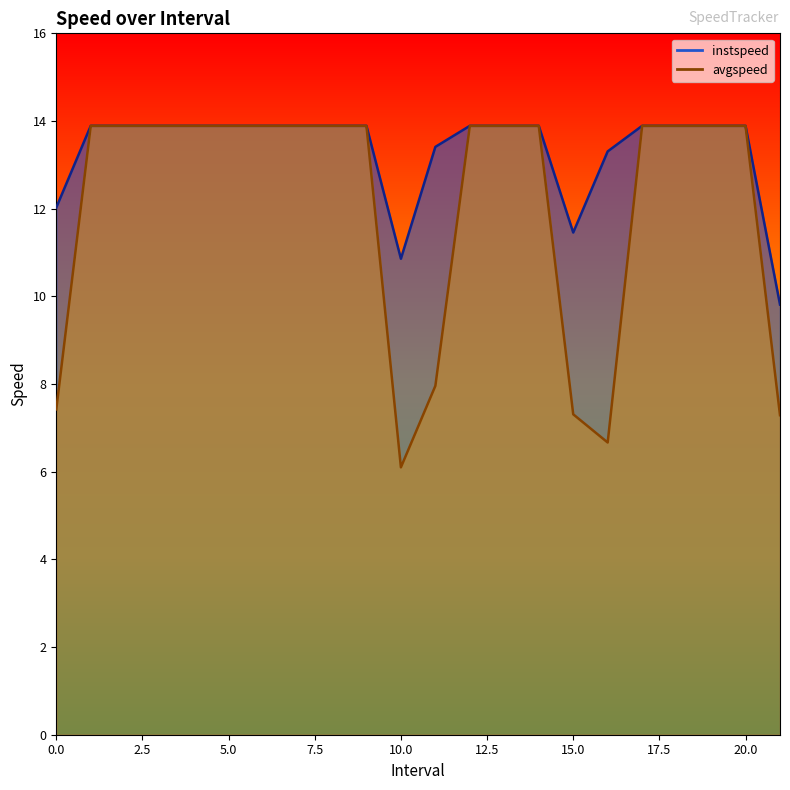

Is it true that avgspeed equals 13.9 at 13.0?

True